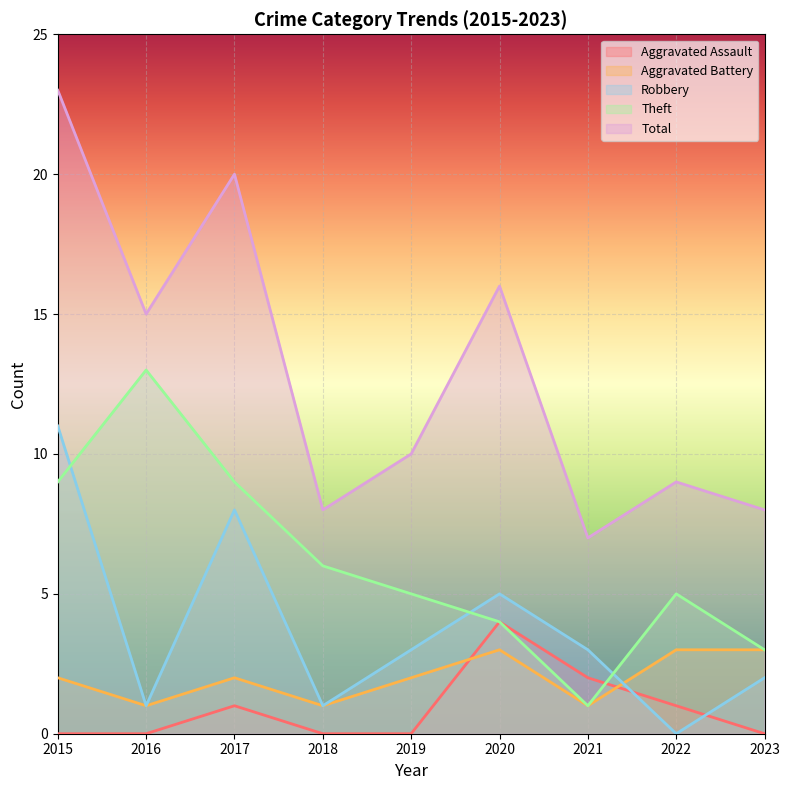

Between 2015 and 2020, which series saw the biggest shift?

Total